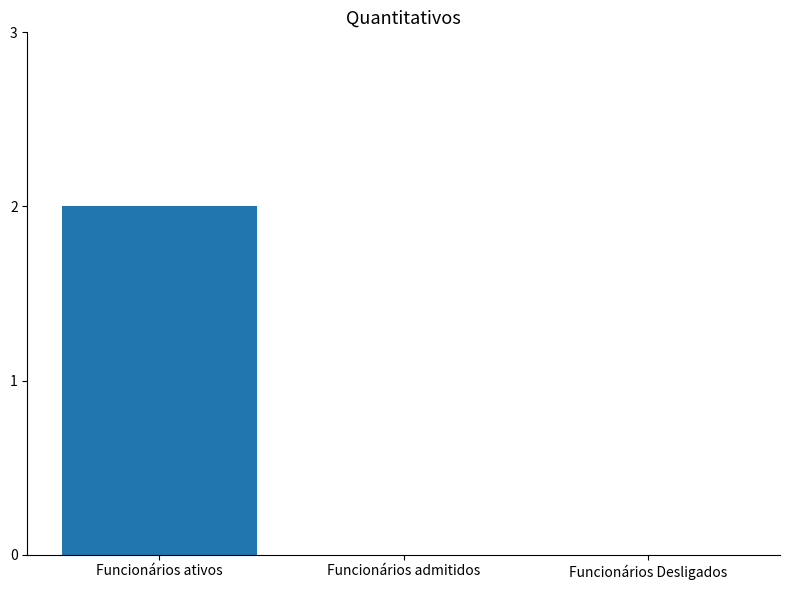

True or false: the data shows 2 at Funcionários ativos.

True